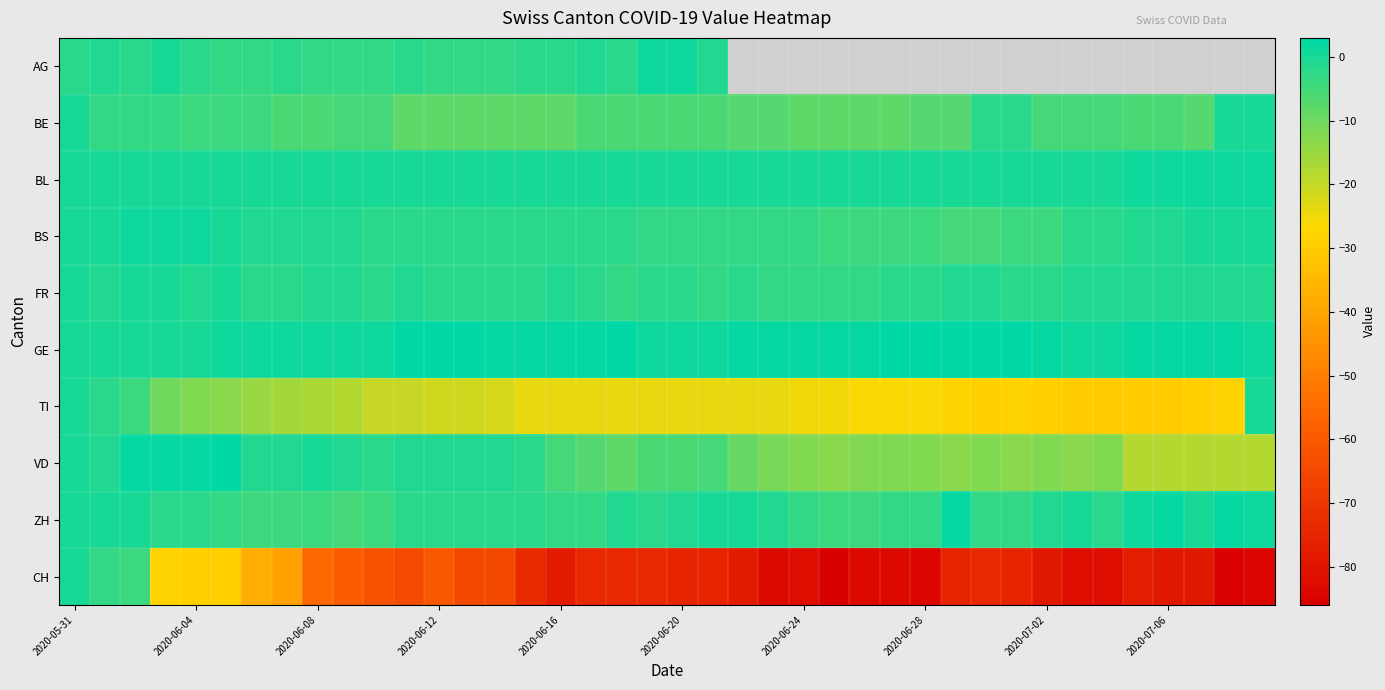

Rank the series by their maximum value, from highest to lowest.

GE, VD, ZH, AG, BL, BS, BE, FR, TI, CH